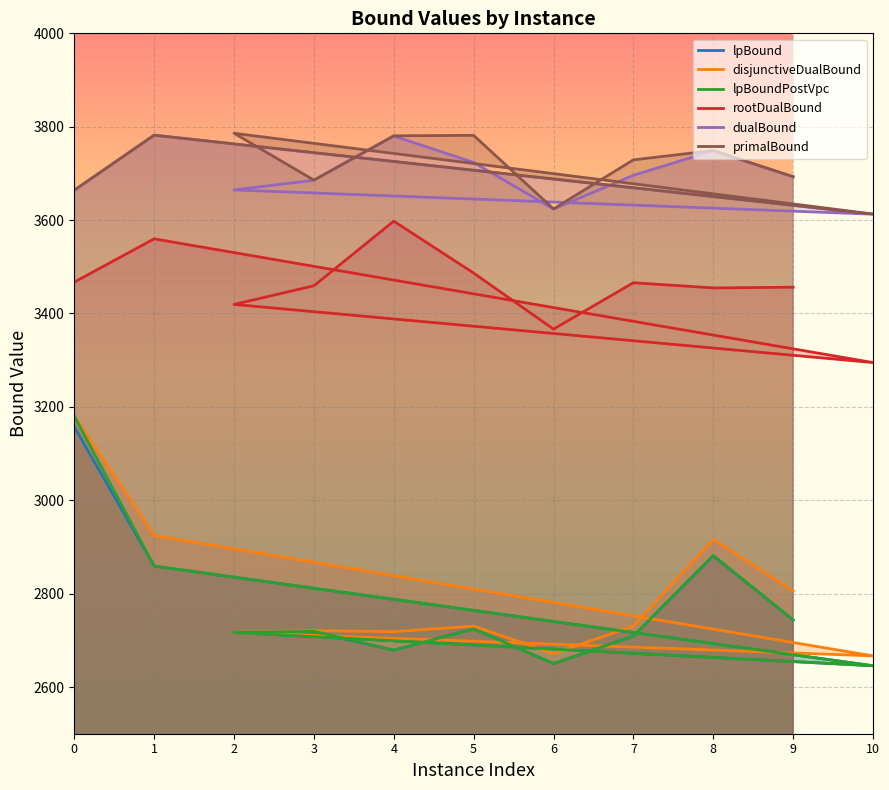

Is it true that disjunctiveDualBound equals 630.8 at 3?

False